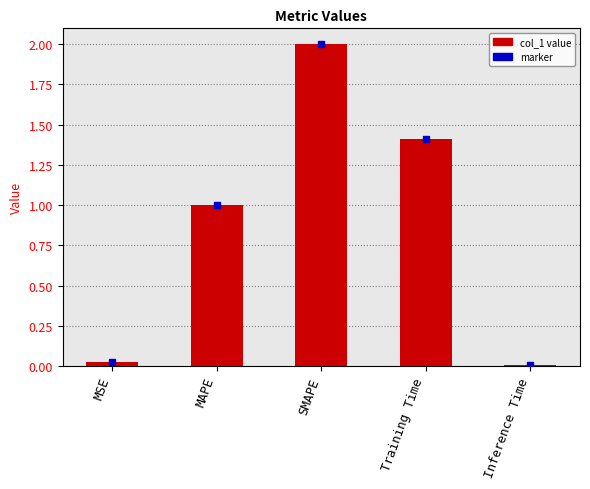

Is it true that the value at MSE is 0.0?

True